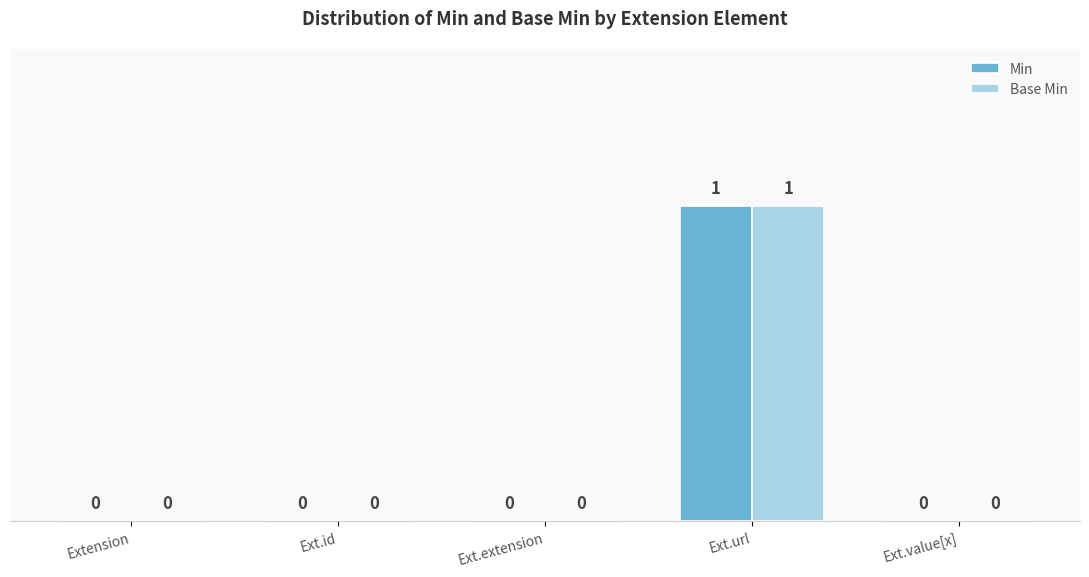

At which category does the chart reach its peak across all series?

Ext.url